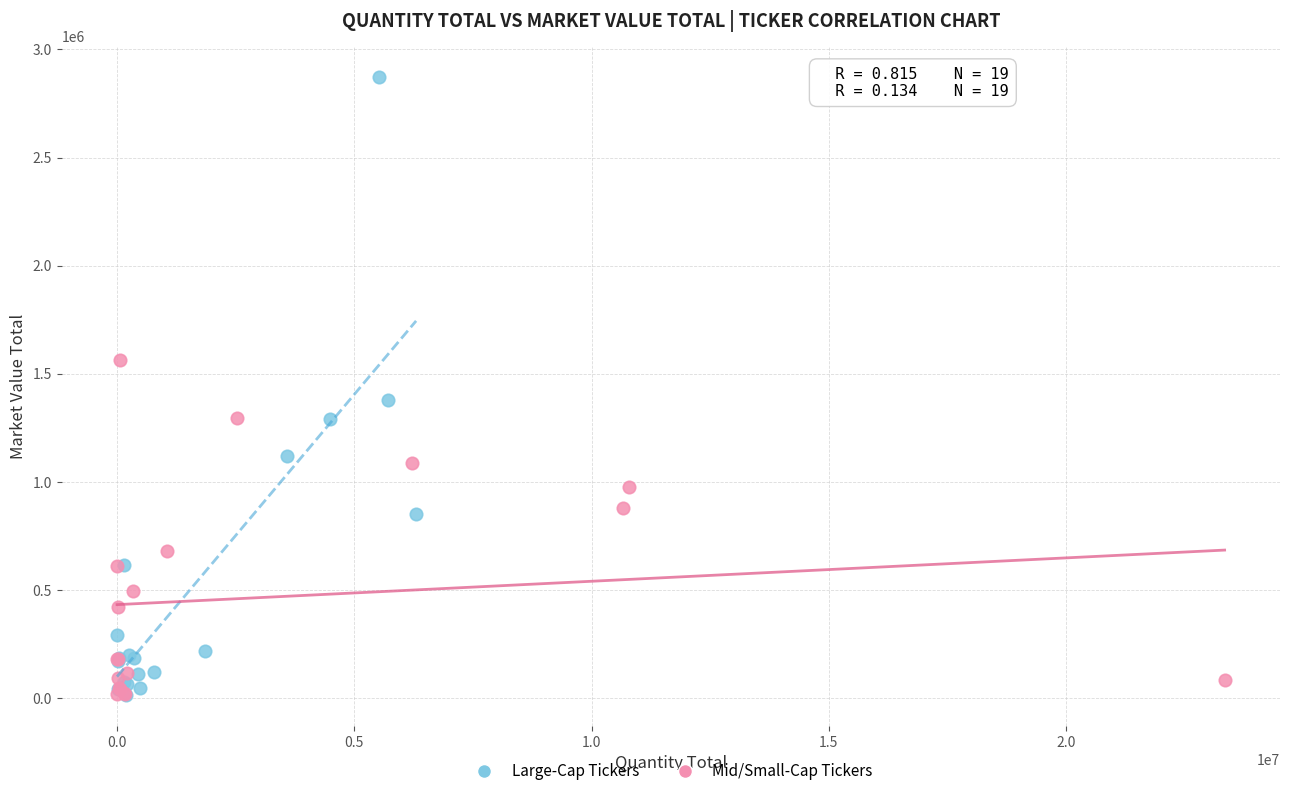

What are all the series names shown in the legend?

Large-Cap Tickers, Mid/Small-Cap Tickers